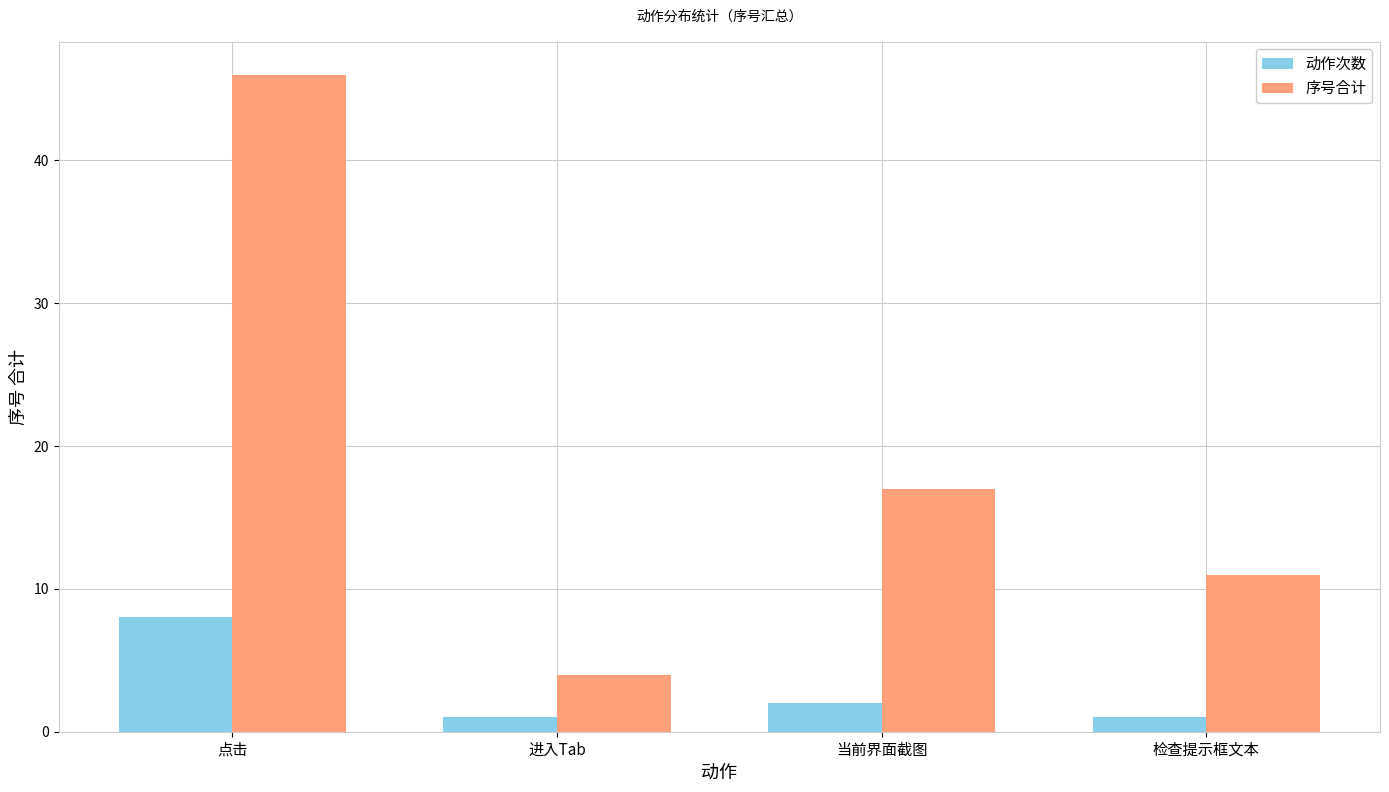

Reading left to right, list all the values displayed in this chart.

动作次数: 点击=8	进入Tab=1	当前界面截图=2	检查提示框文本=1
序号合计: 点击=46	进入Tab=4	当前界面截图=17	检查提示框文本=11